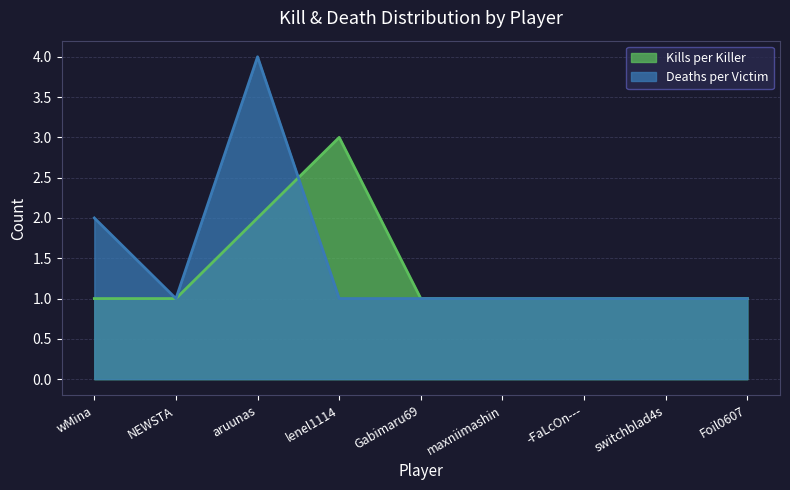

What is the highest value of the Deaths per Victim series?

4